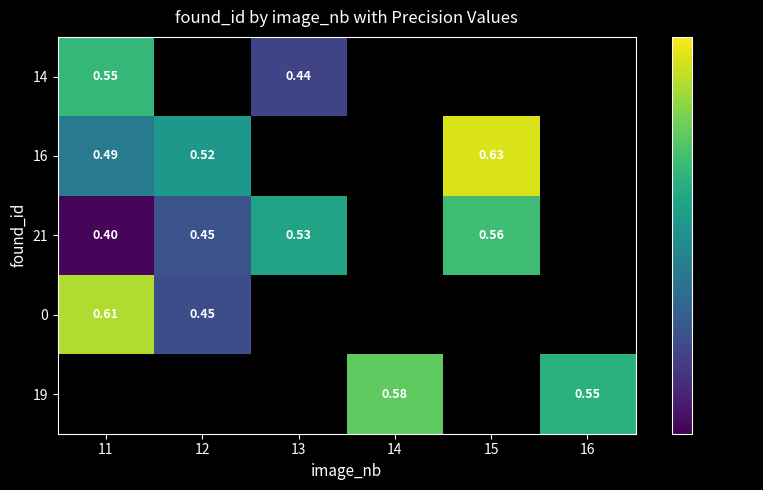

Is the value of 14 at 11 greater than the value of 21 at 13?

Yes